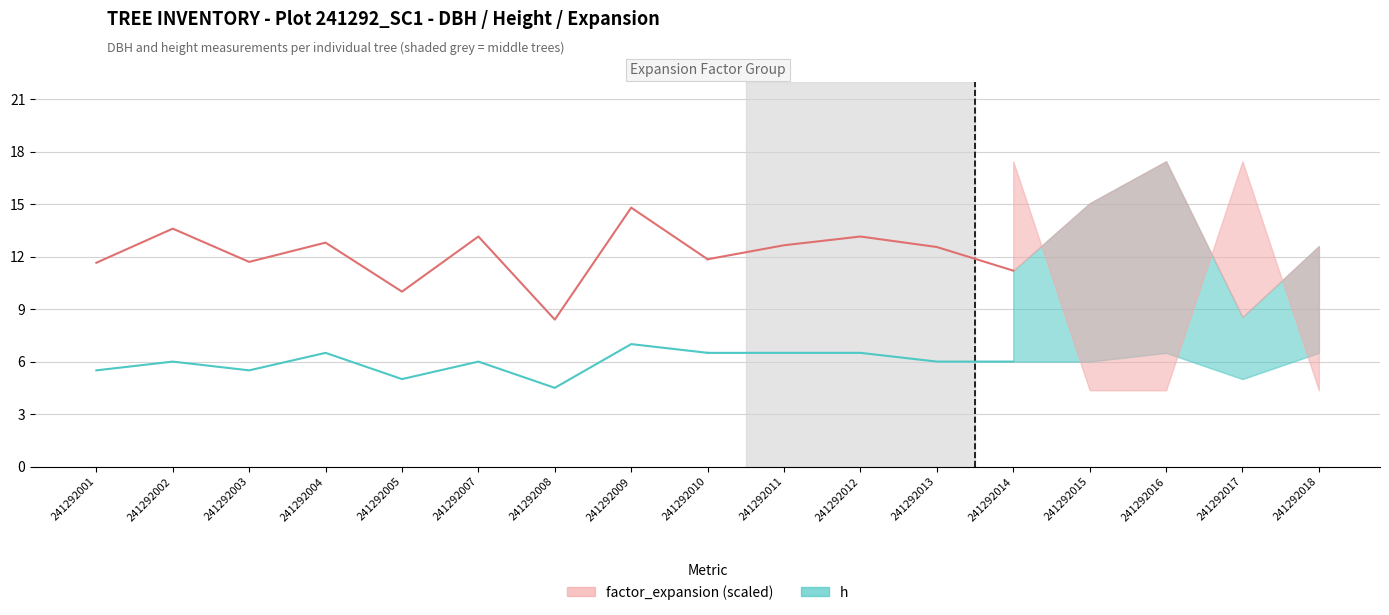

At which category does dbh reach its first local peak?

241292002